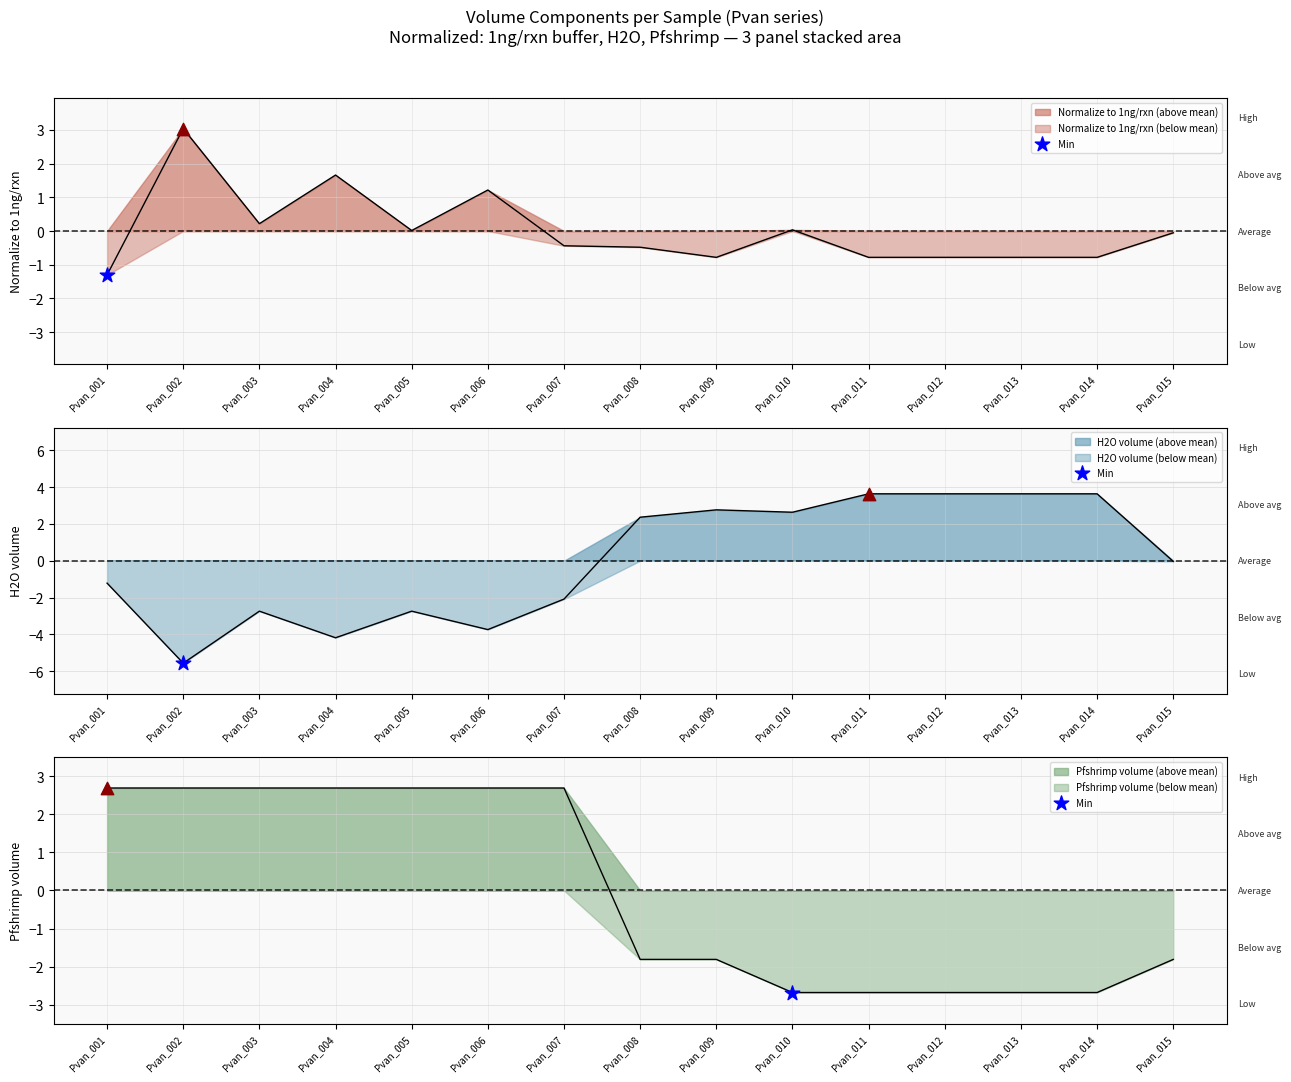

What are all the series names shown in the legend?

normalize_to_1ng, H2O, Pfshrimp